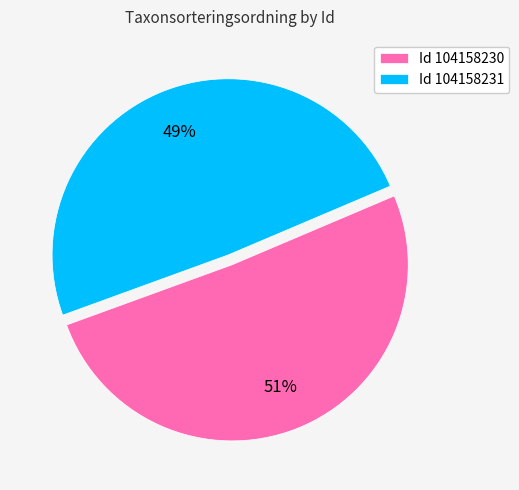

Between Id 104158231 and Id 104158230, which is larger?

Id 104158230